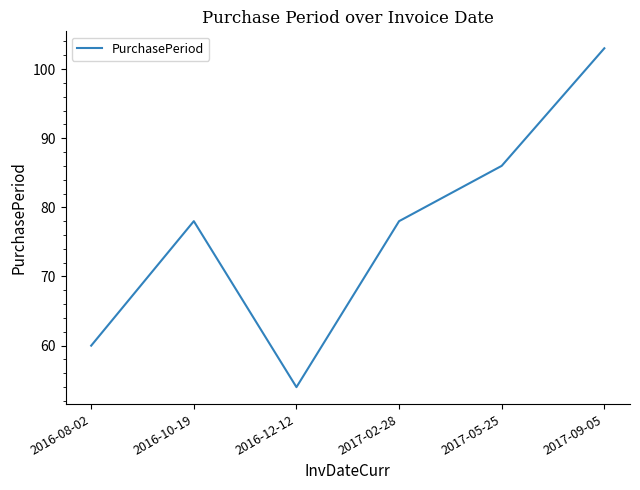

At which category does the data reach its first local peak?

2016-10-19